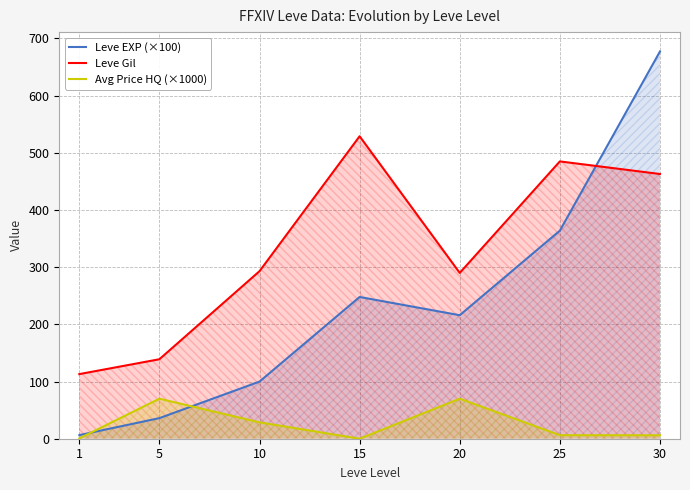

True or false: Leve Gil has a value of 357.9 at 15.

False